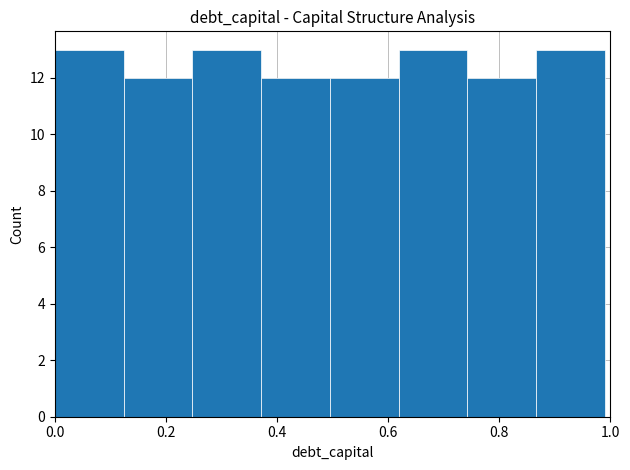

What is the height of the bar covering 0.38 to 0.50 on the x-axis? Neither the bar edges nor the heights are printed on the chart, so give them approximately, as read against the axes.

12